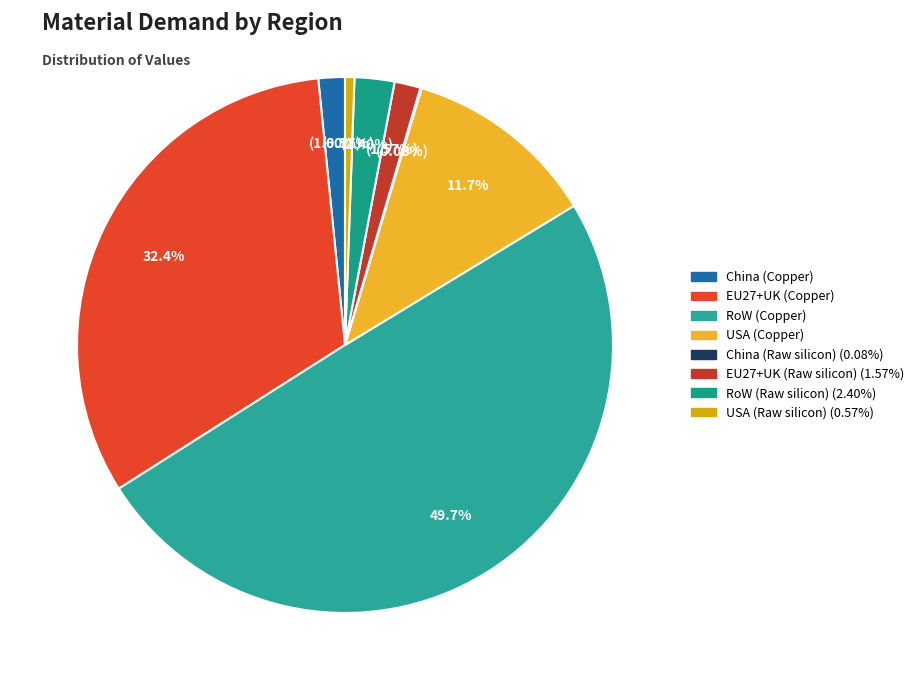

What portion of the pie excludes RoW (Copper)?

50.3%